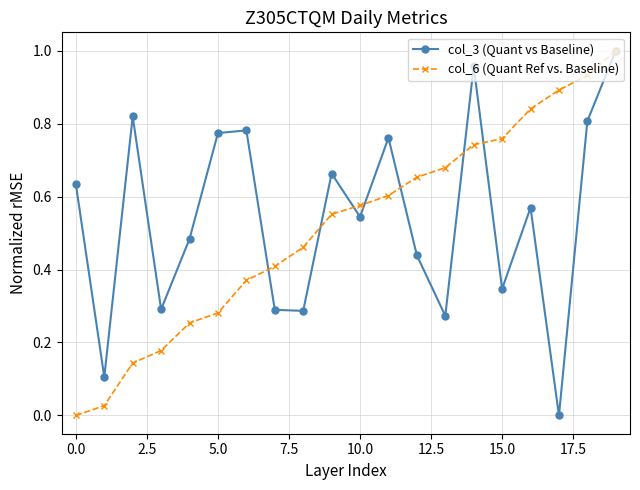

True or false: col_6 (Quant Ref vs. Baseline) has more than 2 interior local peaks.

False